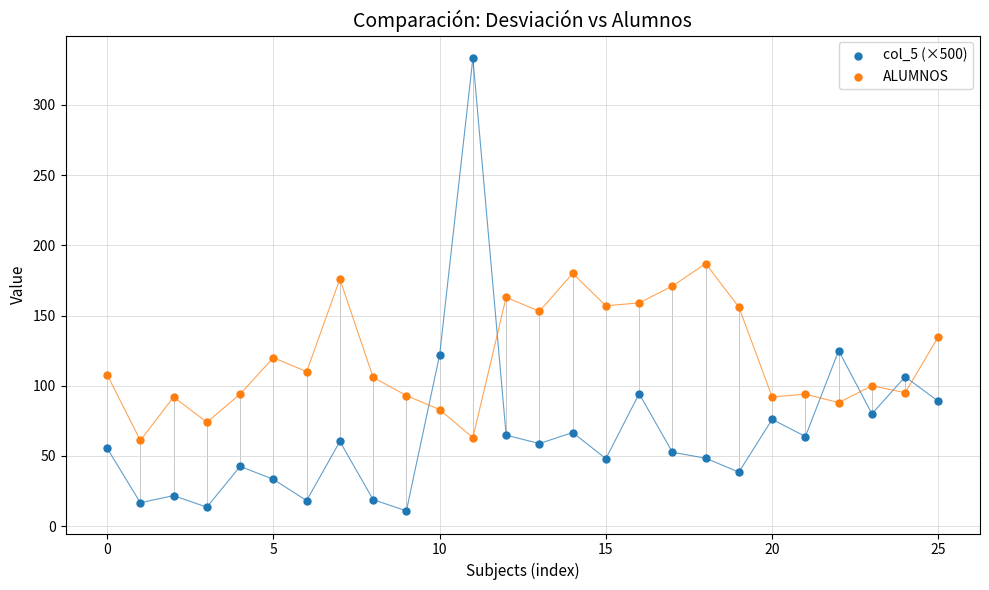

Which series has the largest Y range (max minus min)?

col_5 (×500)